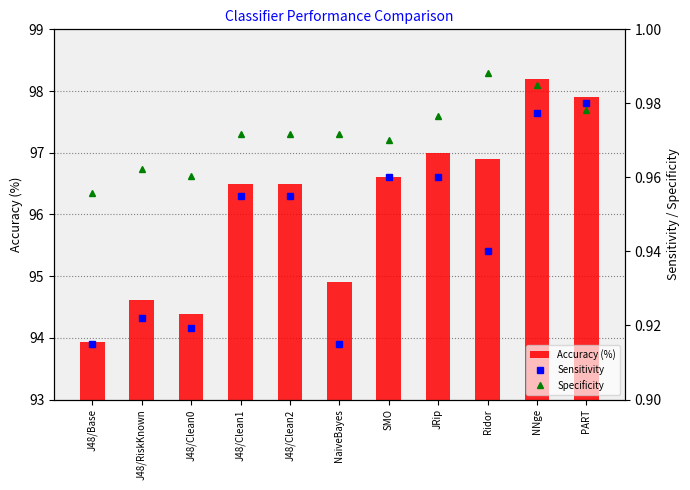

What is the difference between the highest and lowest values at NaiveBayes?

94.0